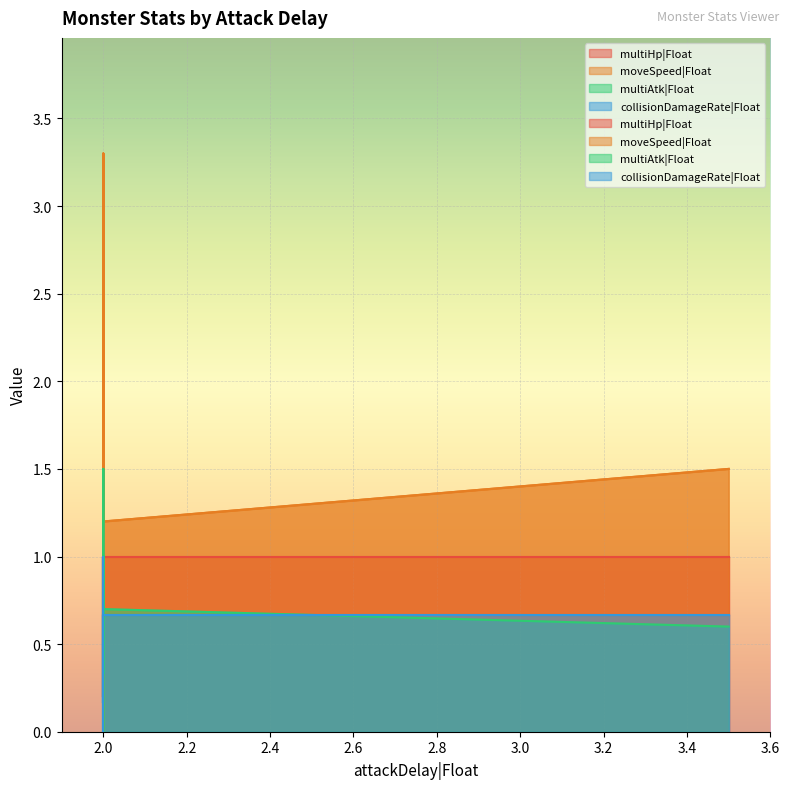

How many intersections are there between collisionDamageRate|Float and multiAtk|Float?

3